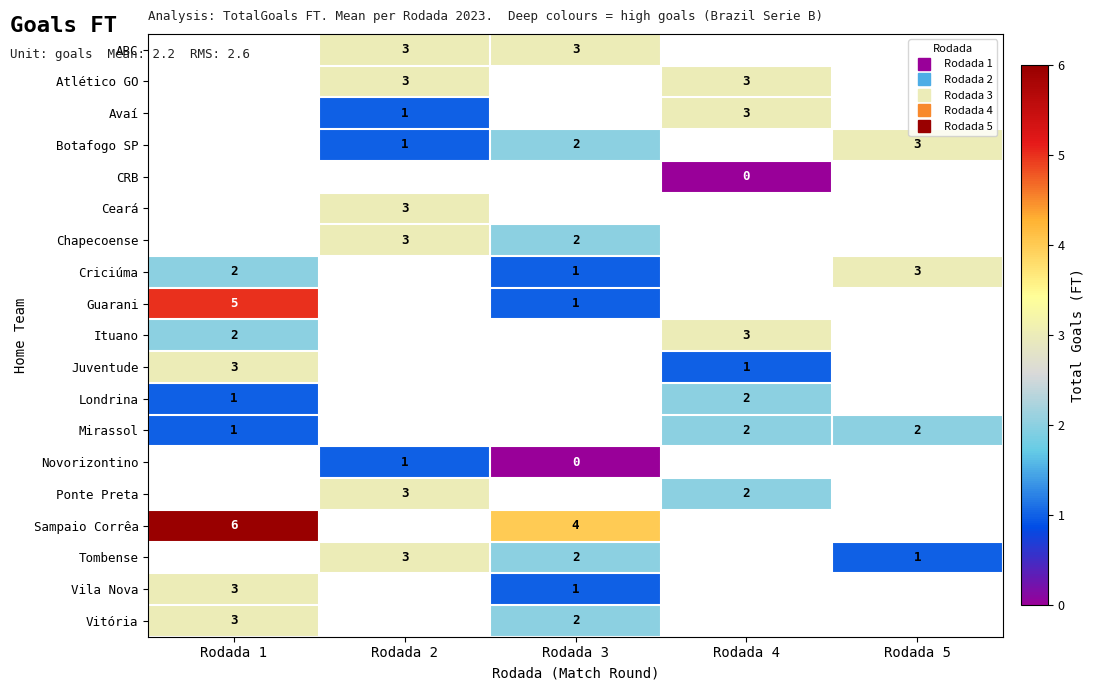

Which label corresponds to the largest value in the chart?

Rodada 1